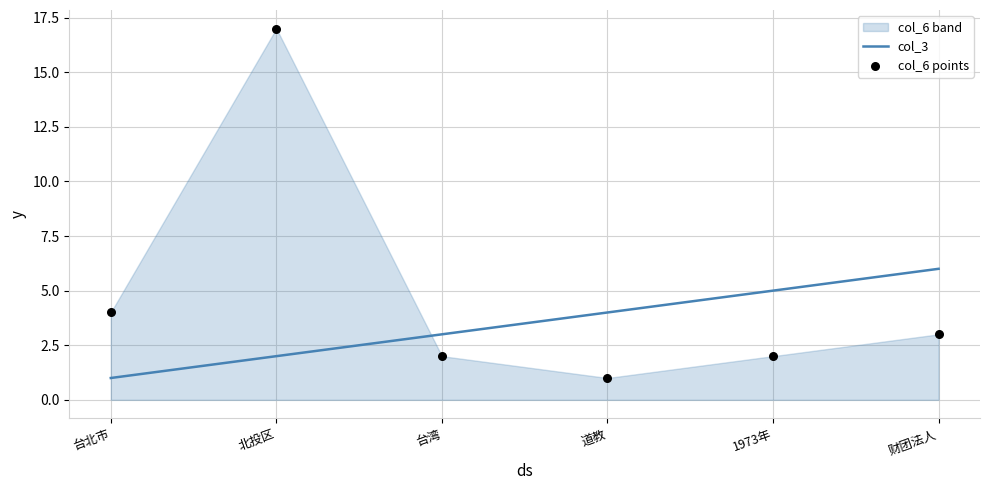

Which series has the largest total across all categories?

col_6 points